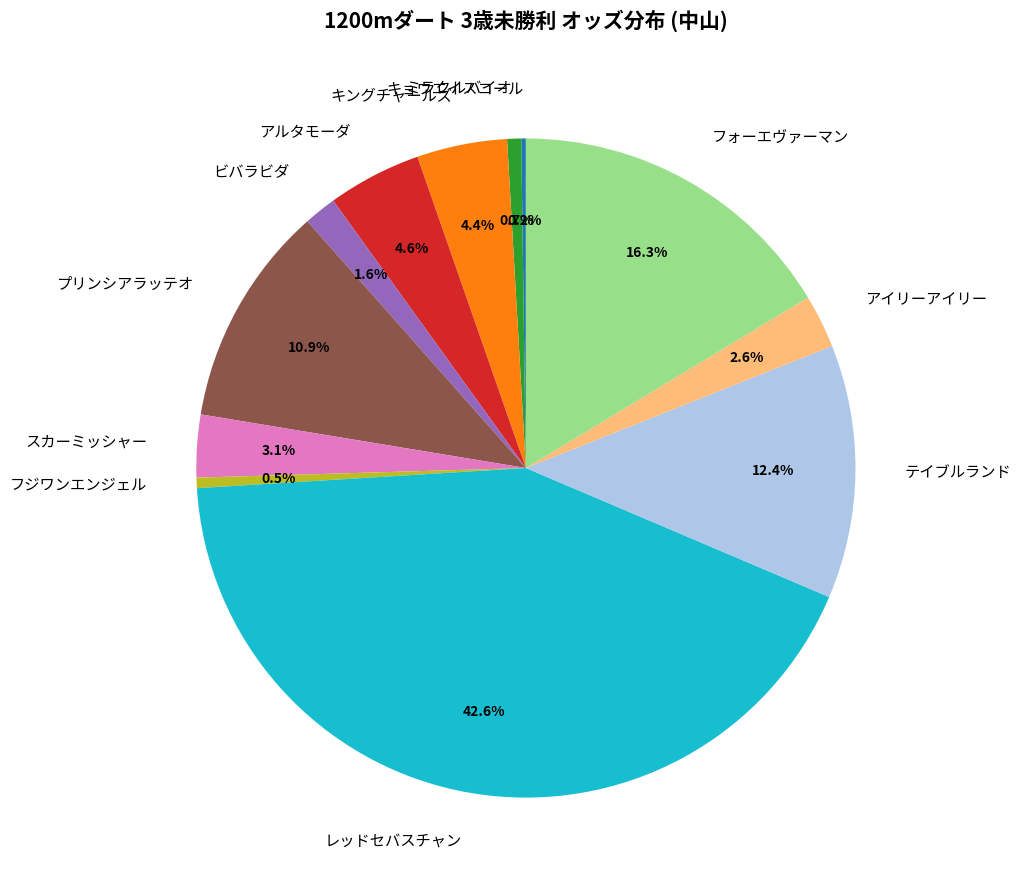

Is there any slice that represents more than half of the pie?

No